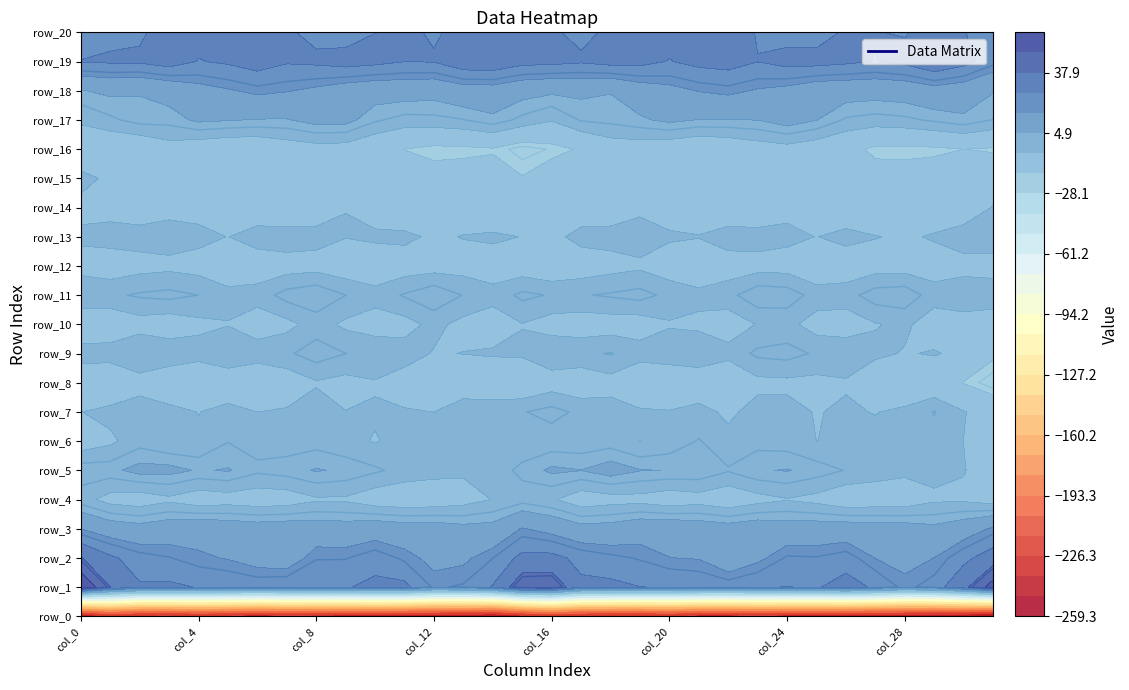

Read the row_17 value at col_30.

3.5